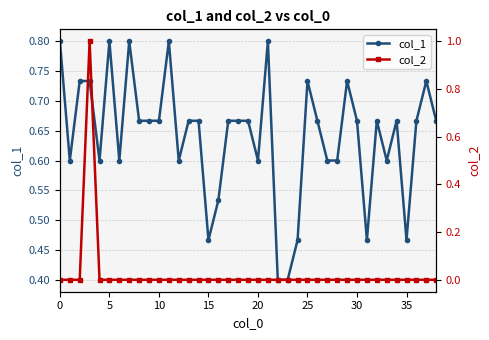

Which series has the widest spread of values?

col_2